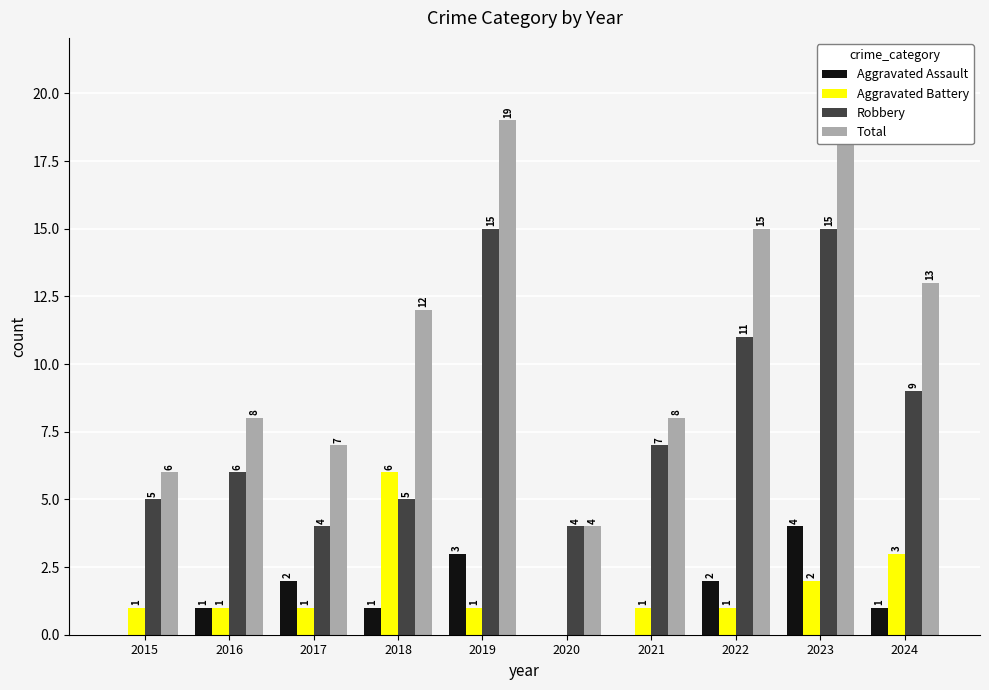

Is it true that Aggravated Assault equals 2 at 2022?

True